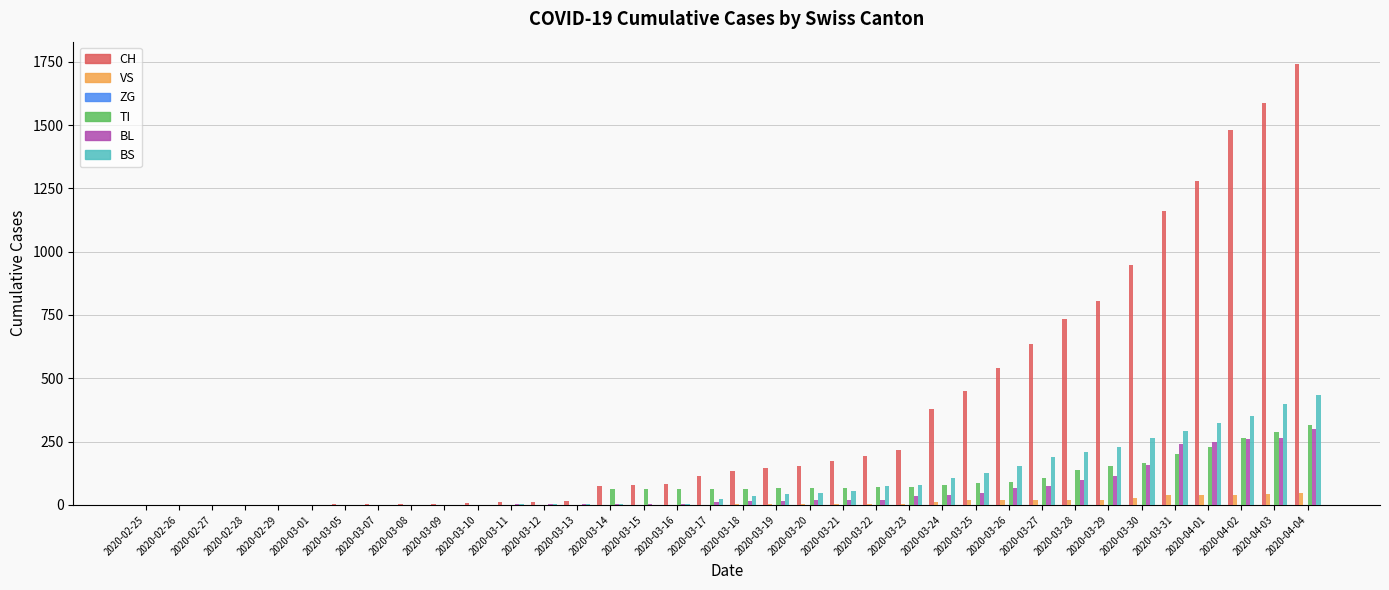

Which series has the largest total across all categories?

CH